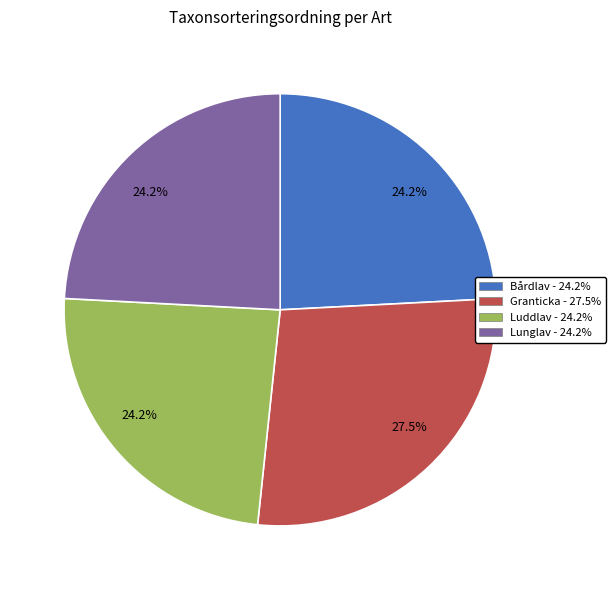

Is there a majority slice in this chart?

No